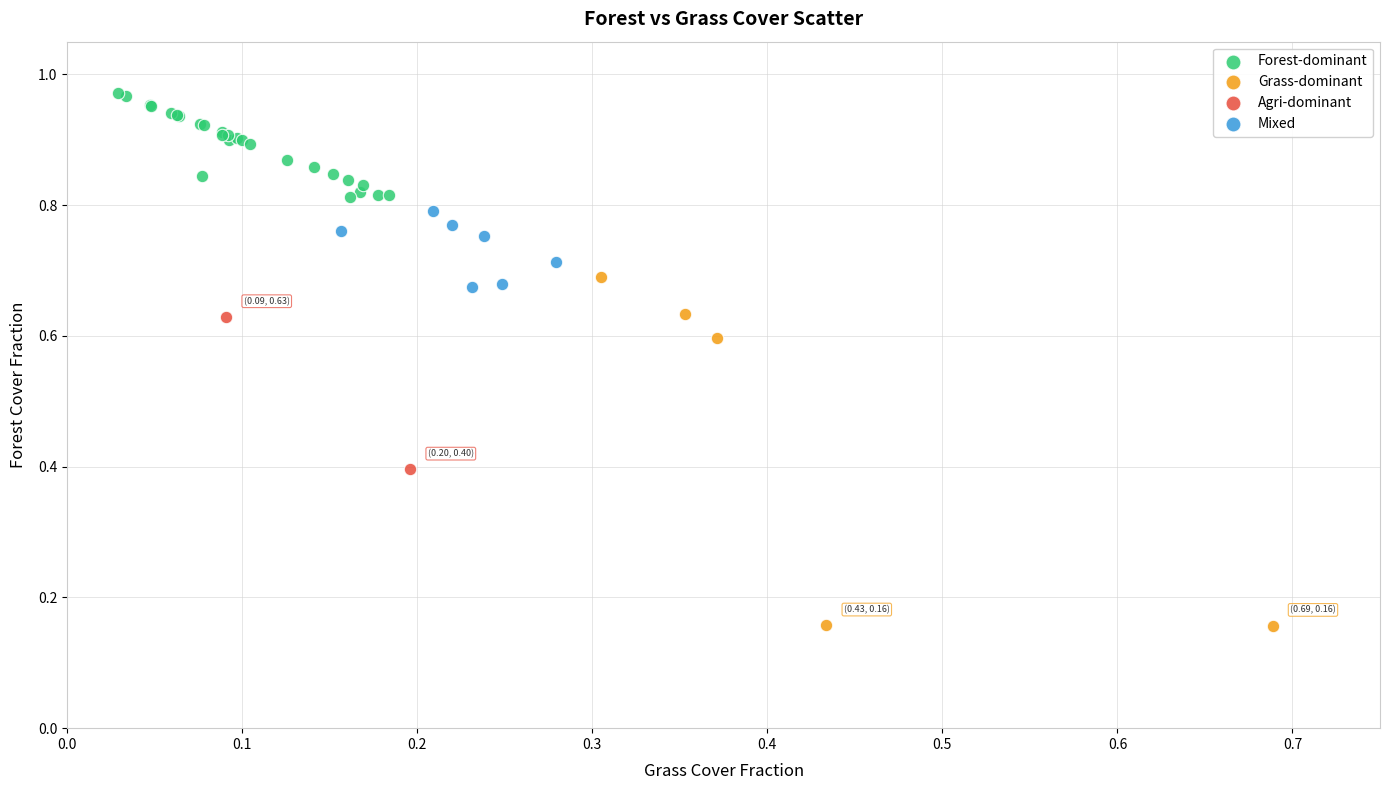

What are all the series names shown in the legend?

Forest-dominant, Grass-dominant, Agri-dominant, Mixed